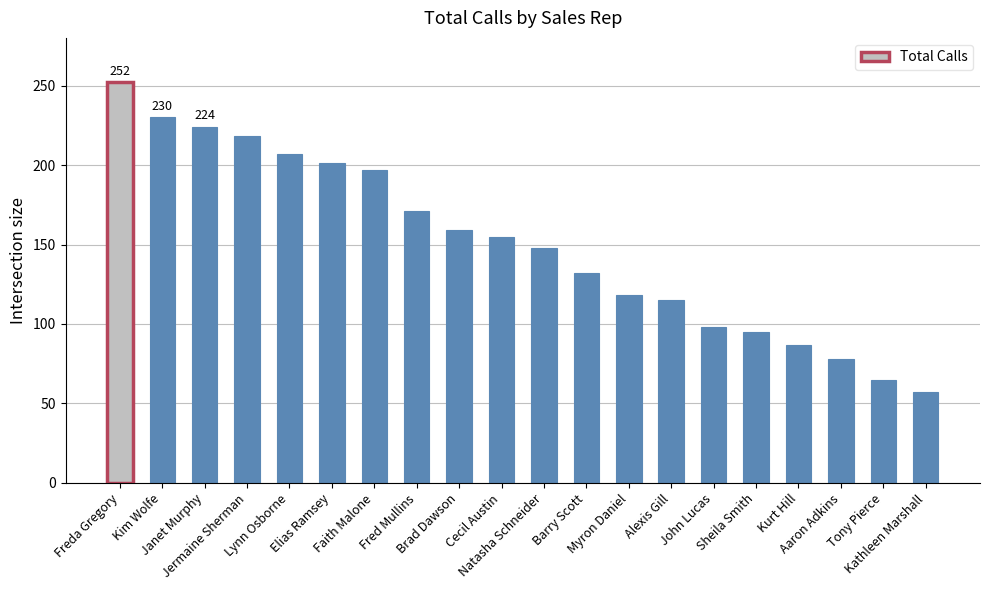

What position from the right is Sheila Smith?

5